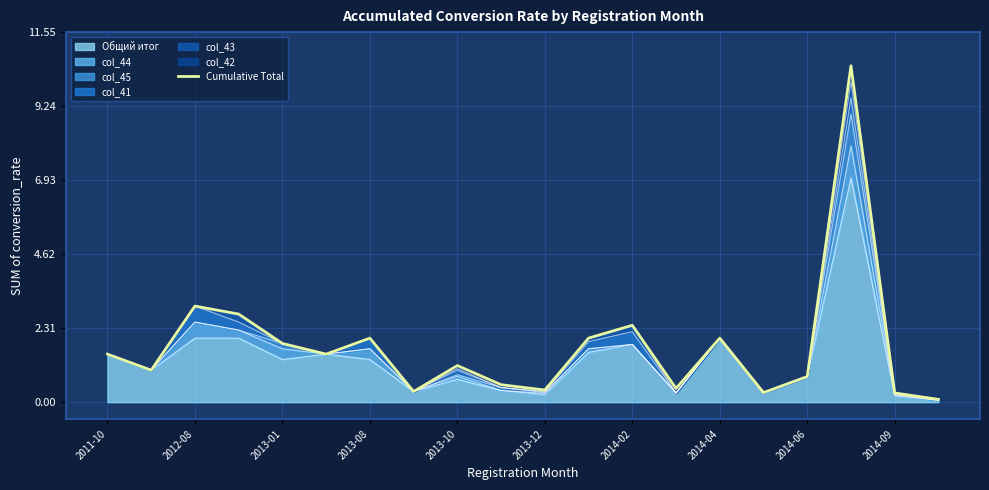

The value of Общий итог at 2014-04 is 3.3. True or false?

False